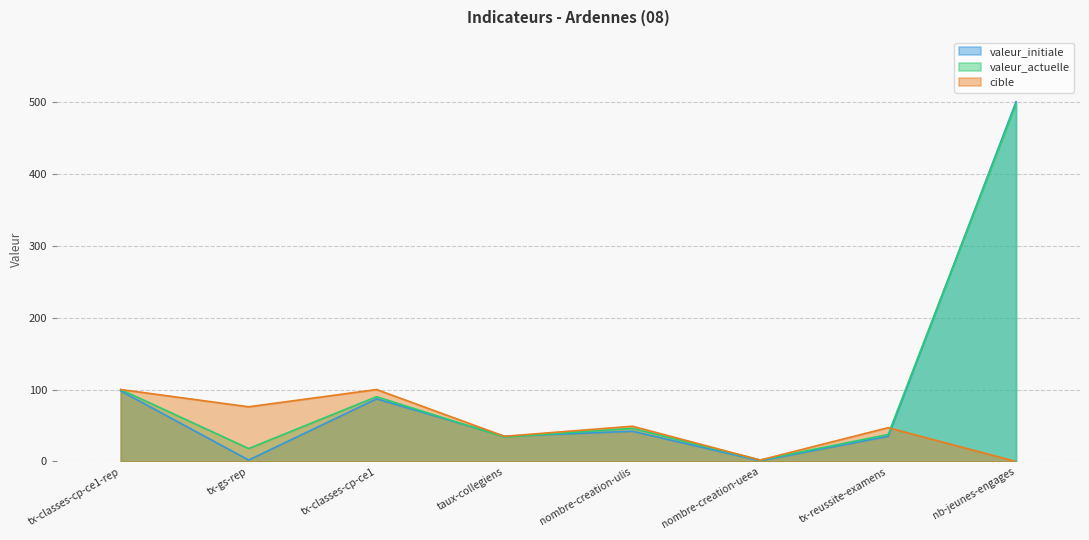

Reading left to right, transcribe all the data shown in this chart.

valeur_actuelle: tx-classes-cp-ce1-rep=100.0	tx-gs-rep=18.0	tx-classes-cp-ce1=90.0	taux-collegiens=34.0	nombre-creation-ulis=46.0	nombre-creation-ueea=2.0	tx-reussite-examens=37.5	nb-jeunes-engages=497.0
valeur_initiale: tx-classes-cp-ce1-rep=98.0	tx-gs-rep=2.0	tx-classes-cp-ce1=87.0	taux-collegiens=35.0	nombre-creation-ulis=42.0	nombre-creation-ueea=1.0	tx-reussite-examens=35.0	nb-jeunes-engages=500.0
cible: tx-classes-cp-ce1-rep=100.0	tx-gs-rep=76.0	tx-classes-cp-ce1=100.0	taux-collegiens=35.0	nombre-creation-ulis=49.0	nombre-creation-ueea=2.0	tx-reussite-examens=47.0	nb-jeunes-engages=0.0